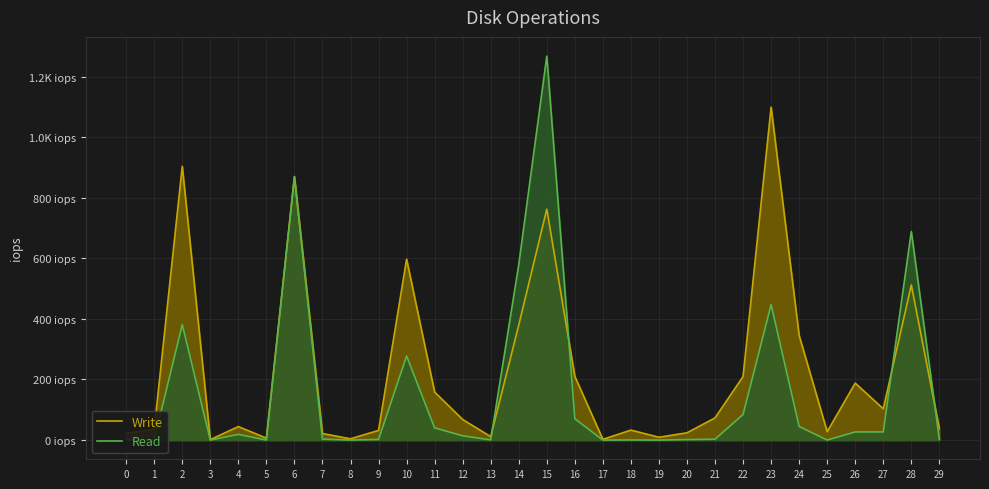

List the series in order of their overall mean, lowest first.

Read, Write